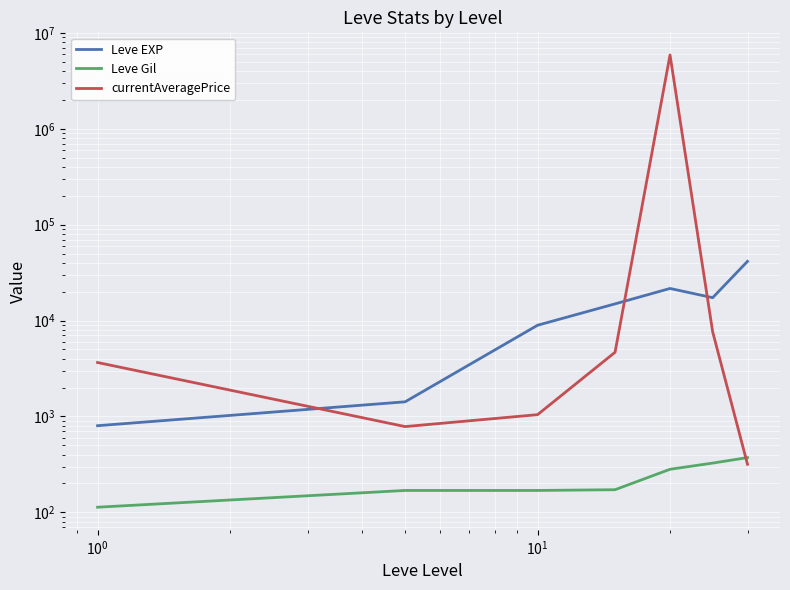

What are all the series names shown in the legend?

Leve EXP, Leve Gil, currentAveragePrice